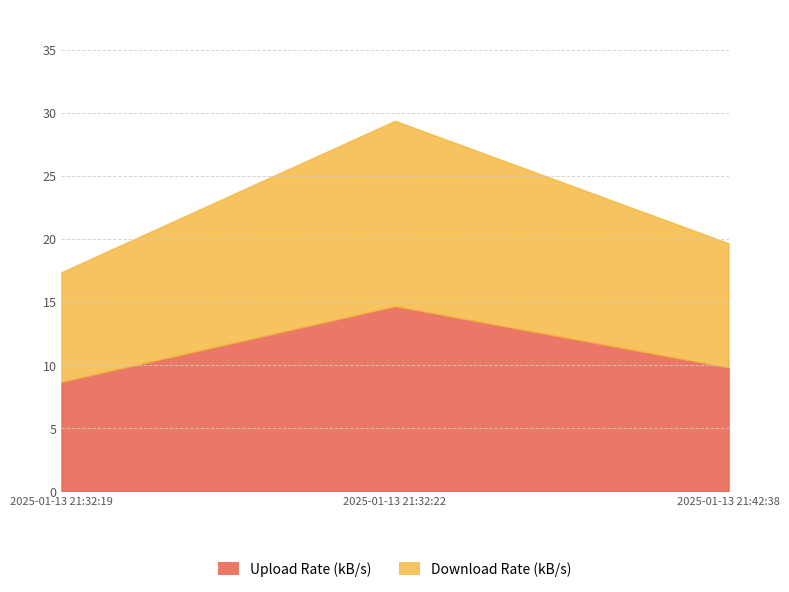

At which category is the sum across all series the highest?

2025-01-13 21:32:22